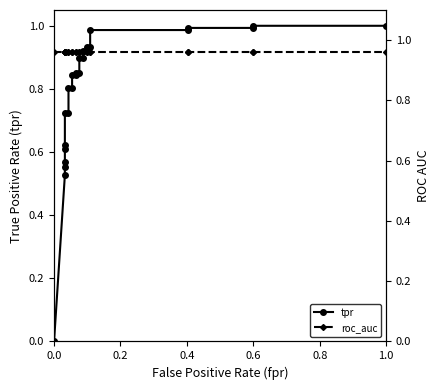

True or false: roc_auc has more than 1 points higher than both neighbors.

False